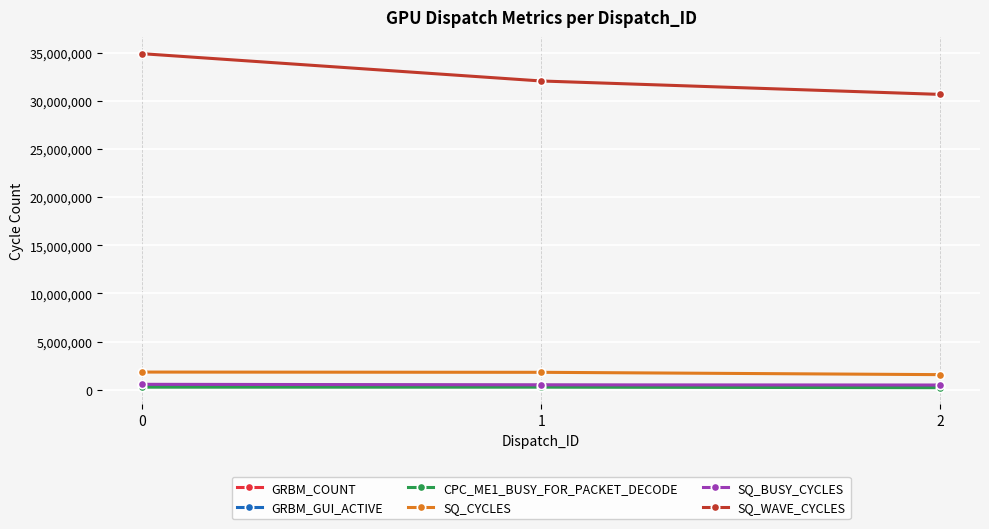

Does the chart display data point markers on the line(s)?

Yes